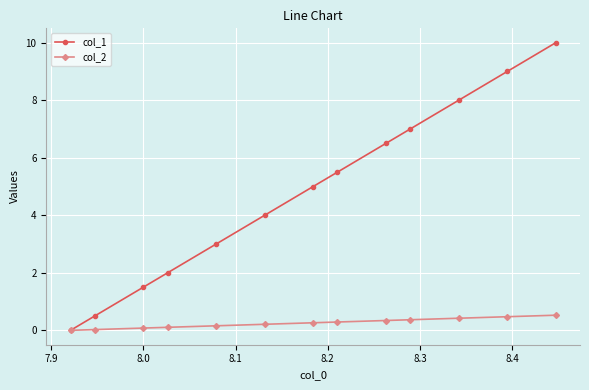

Rank the series by their maximum value, from lowest to highest.

col_2, col_1